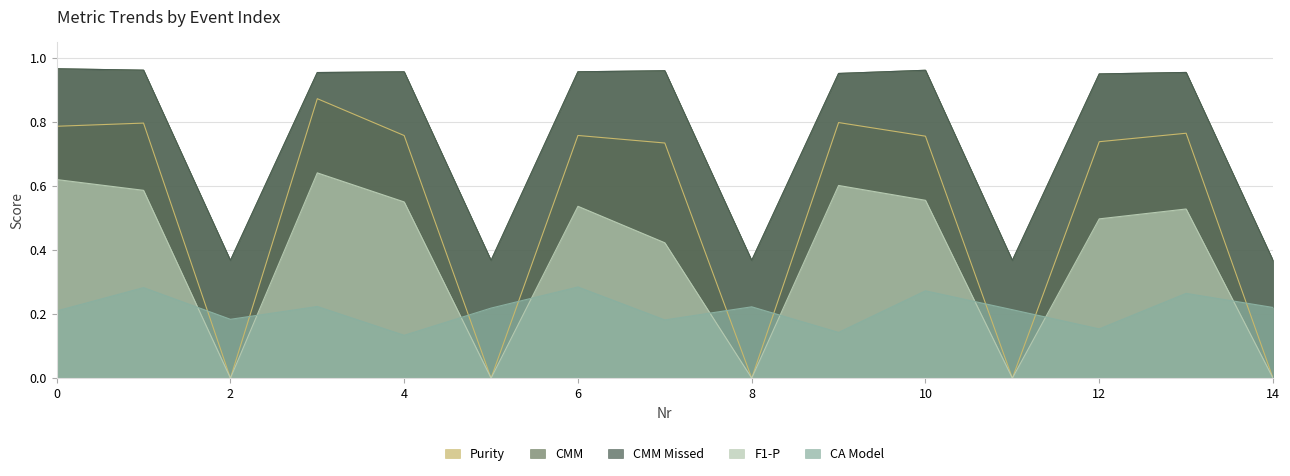

Reading left to right, extract all data points from this chart.

CMM: 1.0	1.0	0.4	1.0	1.0	0.4	1.0	1.0	0.4	1.0	1.0	0.4	1.0	1.0	0.4
CMM Missed: 1.0	1.0	0.4	1.0	1.0	0.4	1.0	1.0	0.4	1.0	1.0	0.4	1.0	1.0	0.4
CA Model: 0.2	0.3	0.2	0.2	0.1	0.2	0.3	0.2	0.2	0.1	0.3	0.2	0.2	0.3	0.2
F1-P: 0.6	0.6	0.0	0.6	0.6	0.0	0.5	0.4	0.0	0.6	0.6	0.0	0.5	0.5	0.0
Purity: 0.8	0.8	0.0	0.9	0.8	0.0	0.8	0.7	0.0	0.8	0.8	0.0	0.7	0.8	0.0